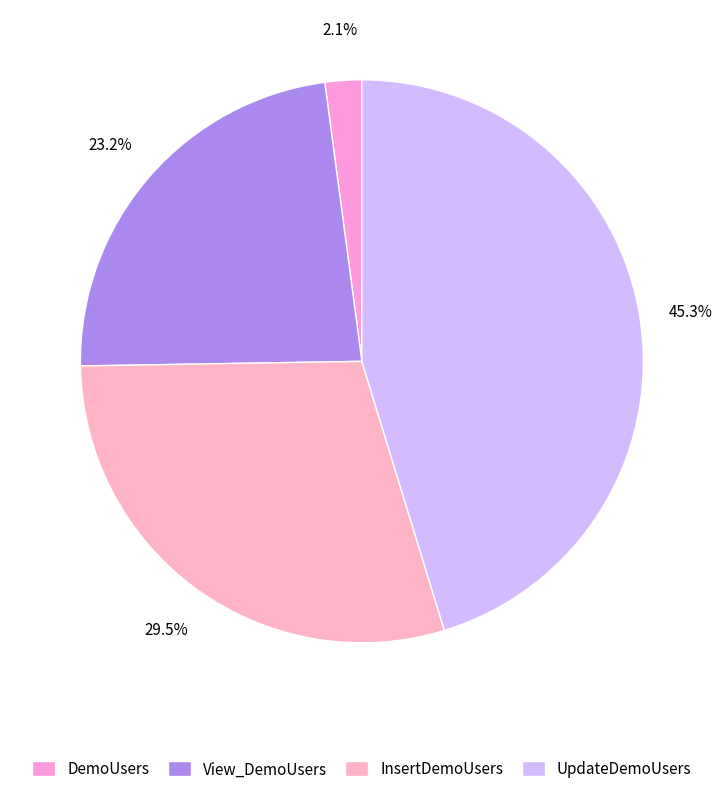

What is the ratio of the value at DemoUsers to the value at View_DemoUsers?

0.1